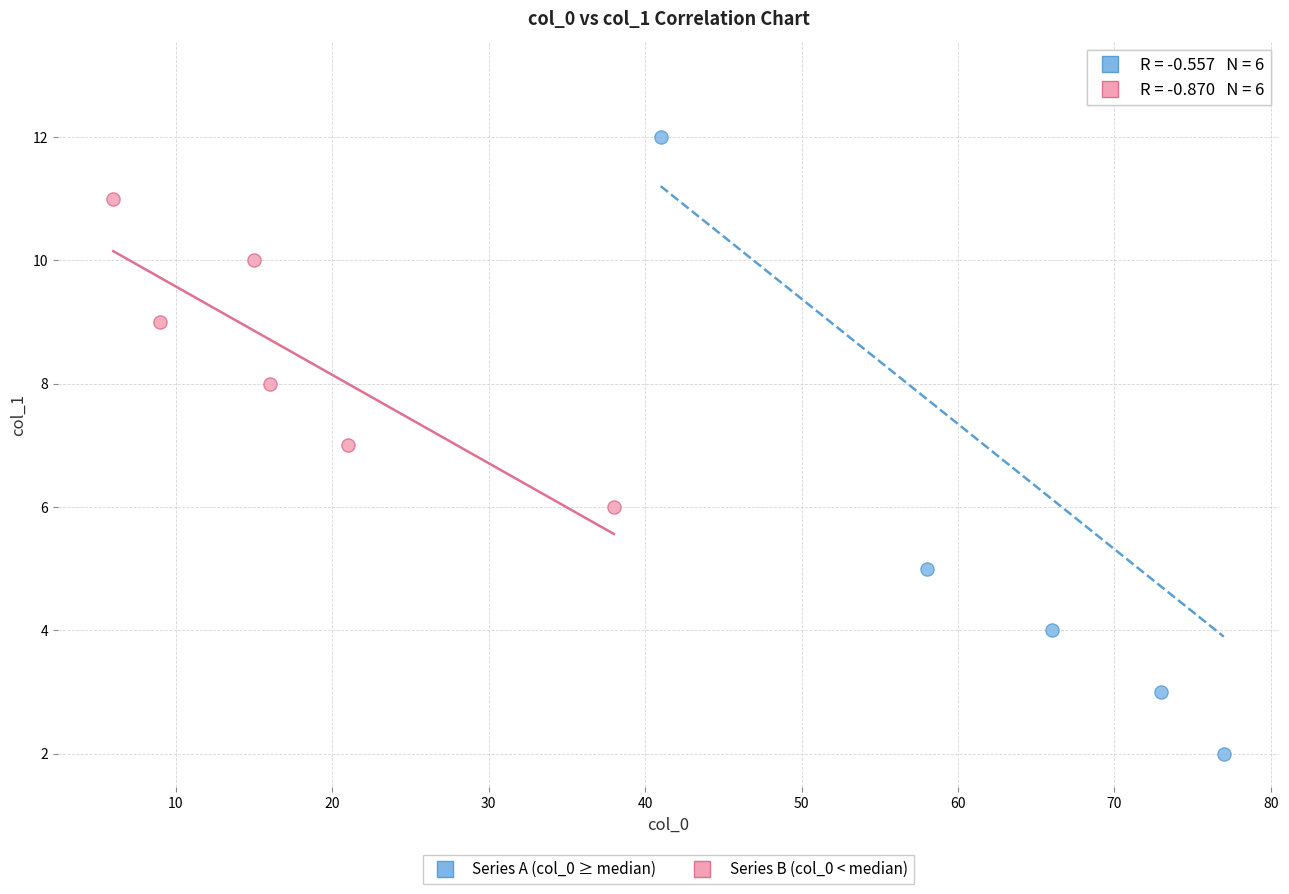

What are all the series names shown in the legend?

Series A (col_0 ≥ median), Series B (col_0 < median)